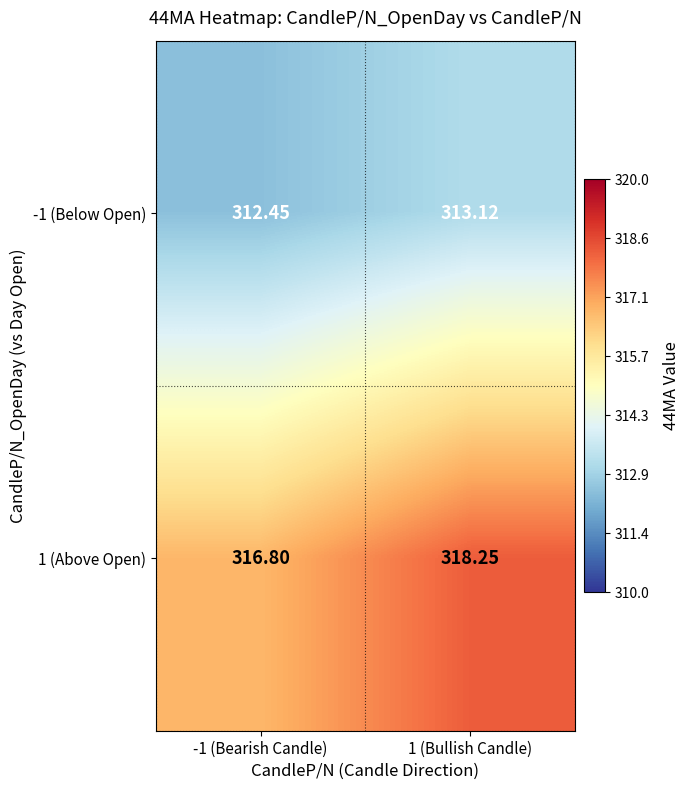

How many data points in 1 (Above Open) are above 318?

1